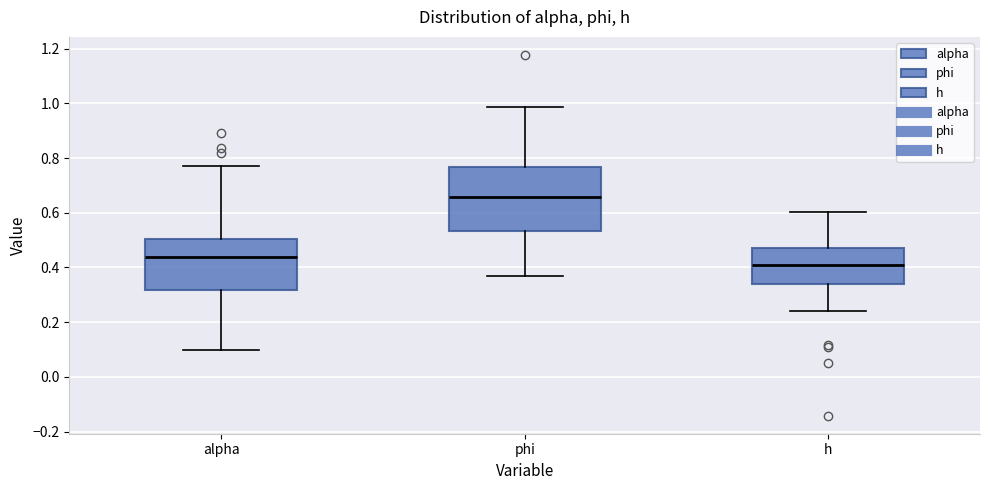

Reading left to right, read every box against the y-axis: the position of its median line, the range the box covers, and the ends of its whiskers. The values are not printed on the chart, so give them approximately, as read against the axis.

alpha: median 0.44, box 0.32 to 0.50, whiskers 0.10 to 0.78
phi: median 0.66, box 0.54 to 0.76, whiskers 0.36 to 0.98
h: median 0.40, box 0.34 to 0.48, whiskers 0.24 to 0.60